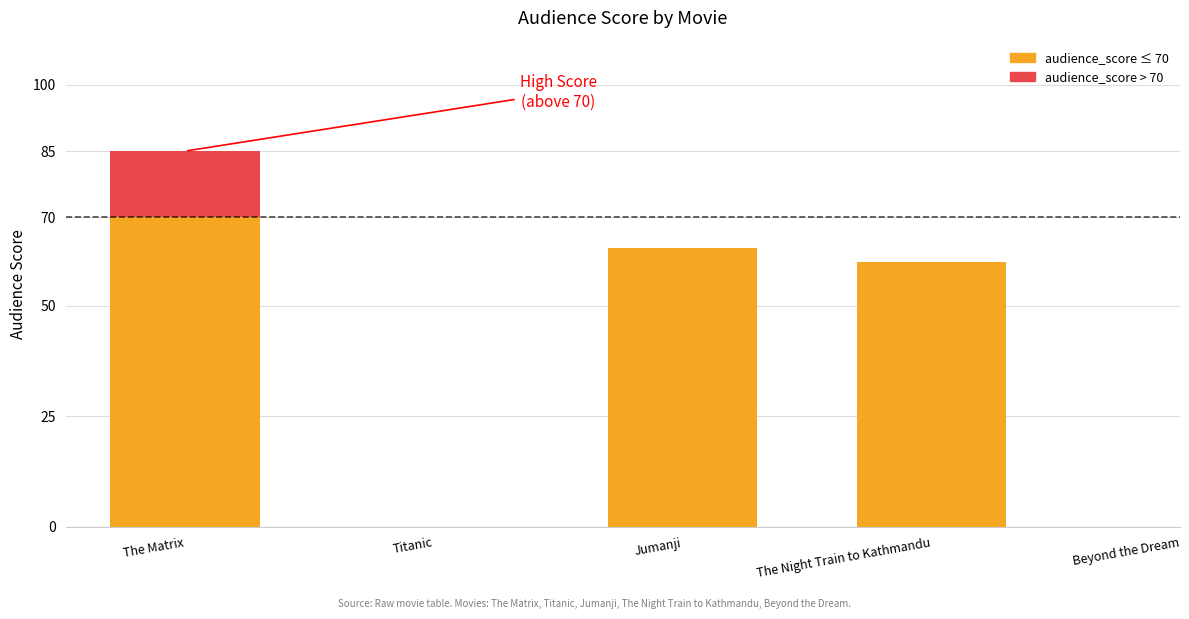

The value at Jumanji is 63. True or false?

True